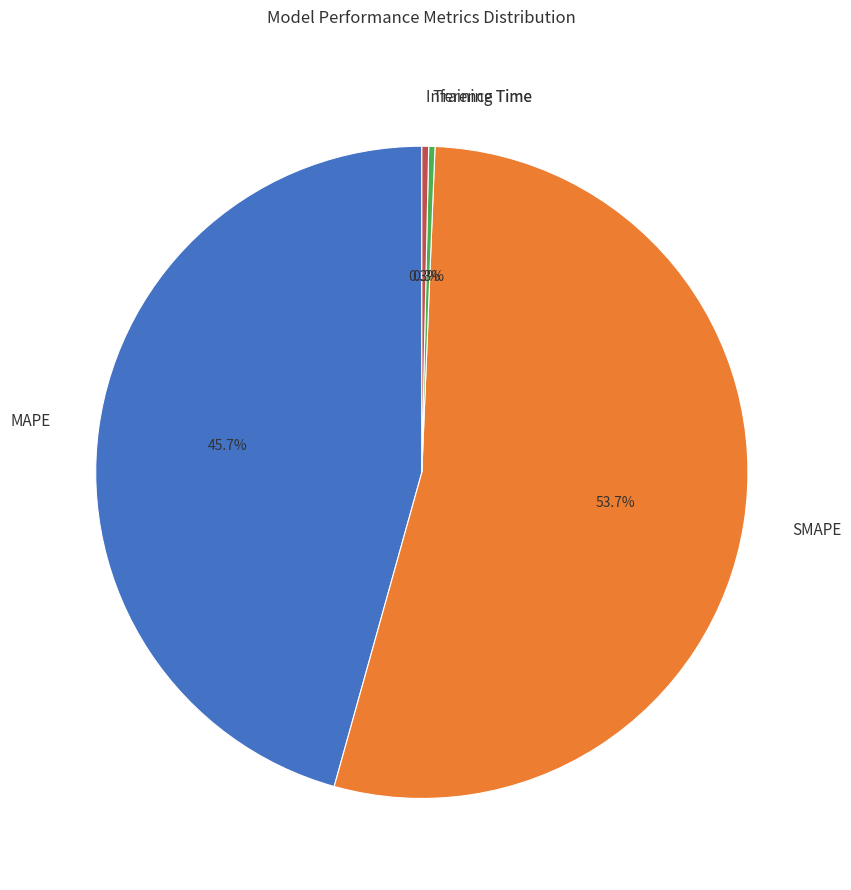

Does any single category account for the majority?

Yes